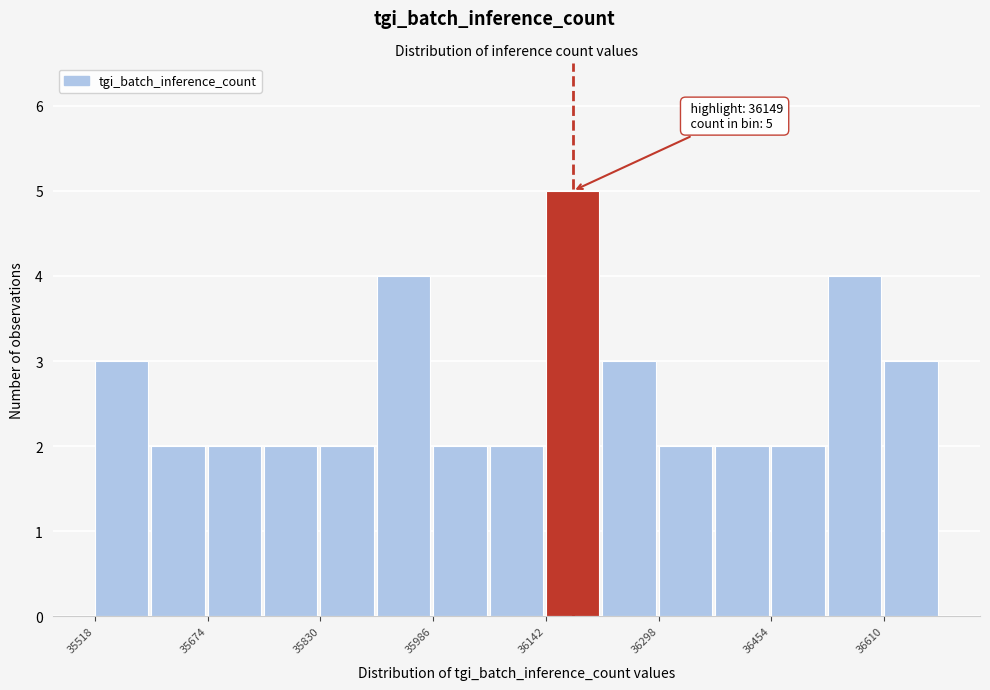

Around what value on the x-axis is the tallest bar? Give the approximate position of its centre, as read against the axis.

36180